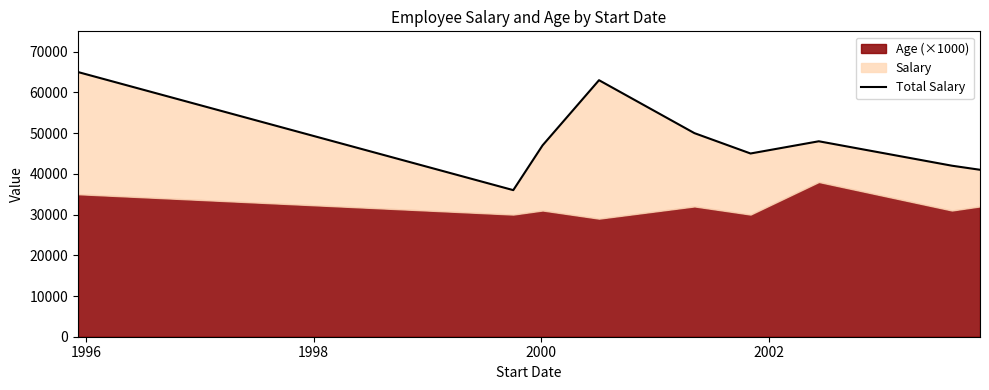

What is the difference between the maximum and minimum values?

29000